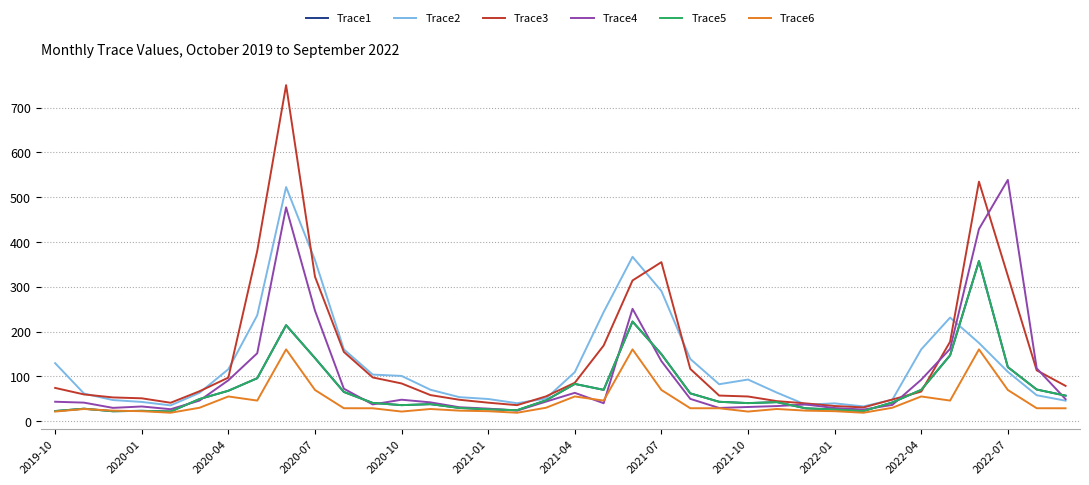

Which series has the largest total across all categories?

Trace3